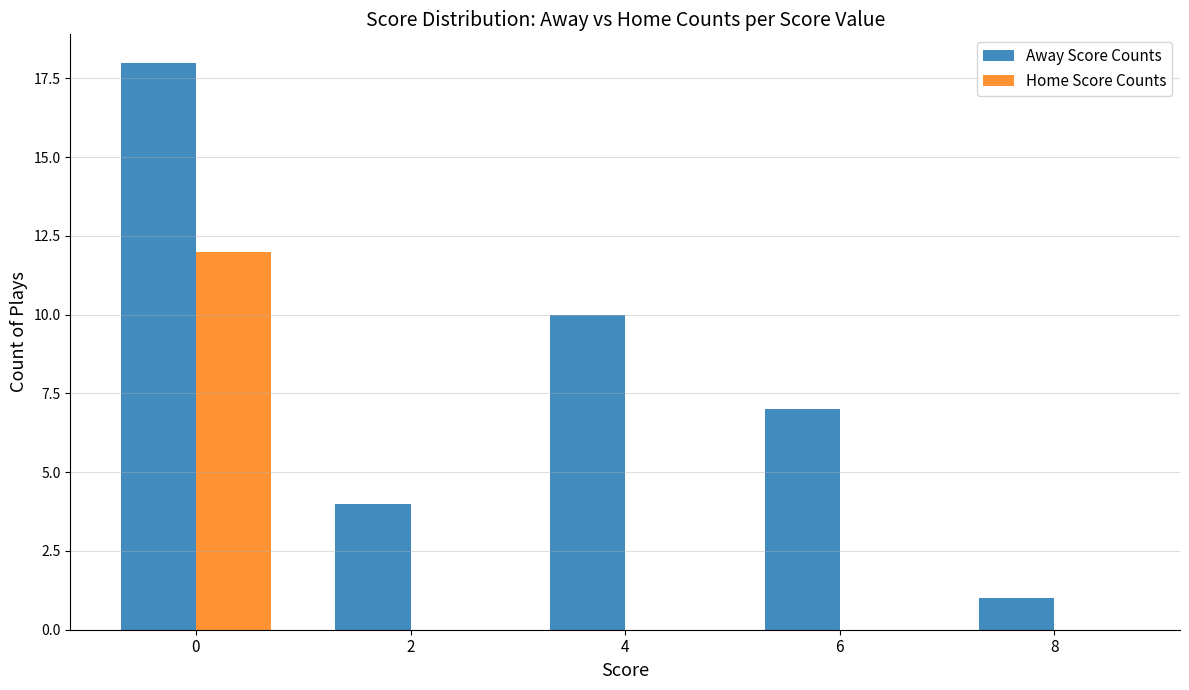

Which series has the largest total across all categories?

Away Score Counts